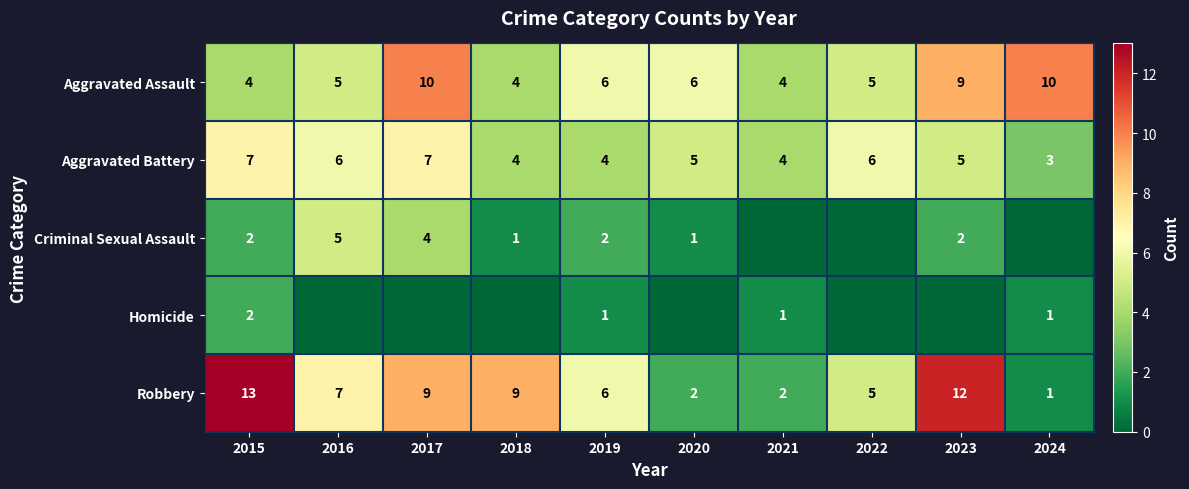

What is the sum of all Robbery values?

66